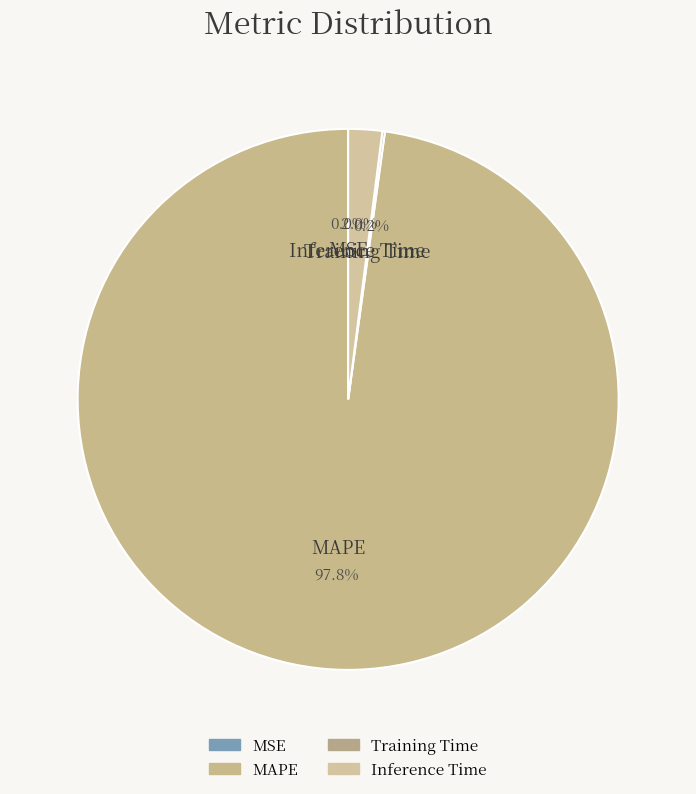

Is there a majority slice in this chart?

Yes